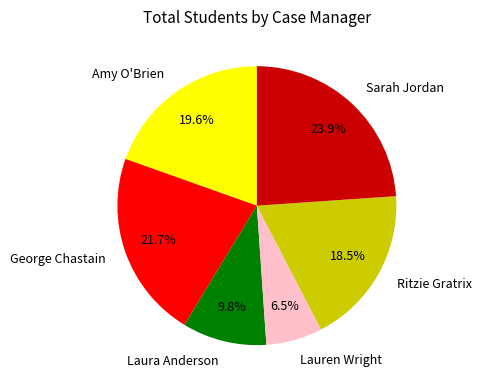

Count the number of slices in the pie.

6